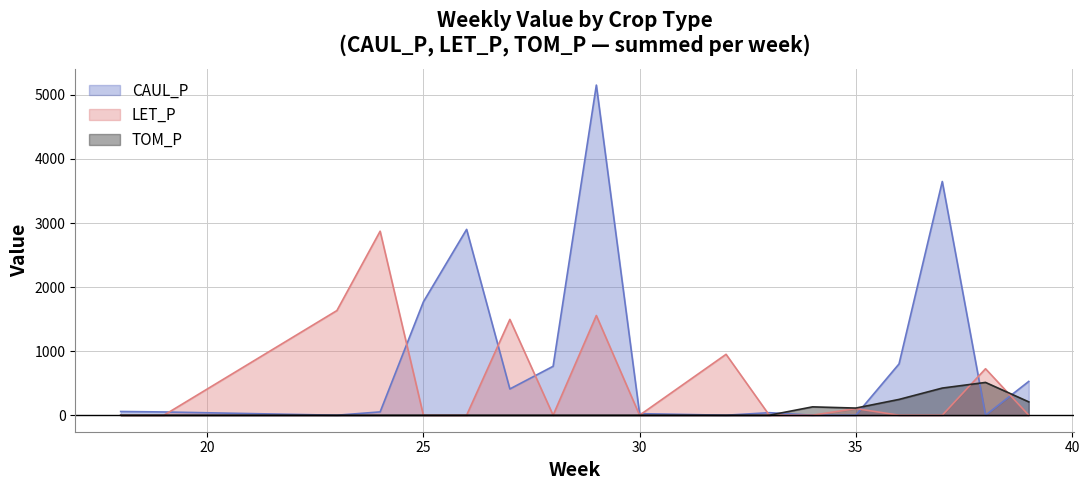

The CAUL_P series shows 43.3 at 30. True or false?

False